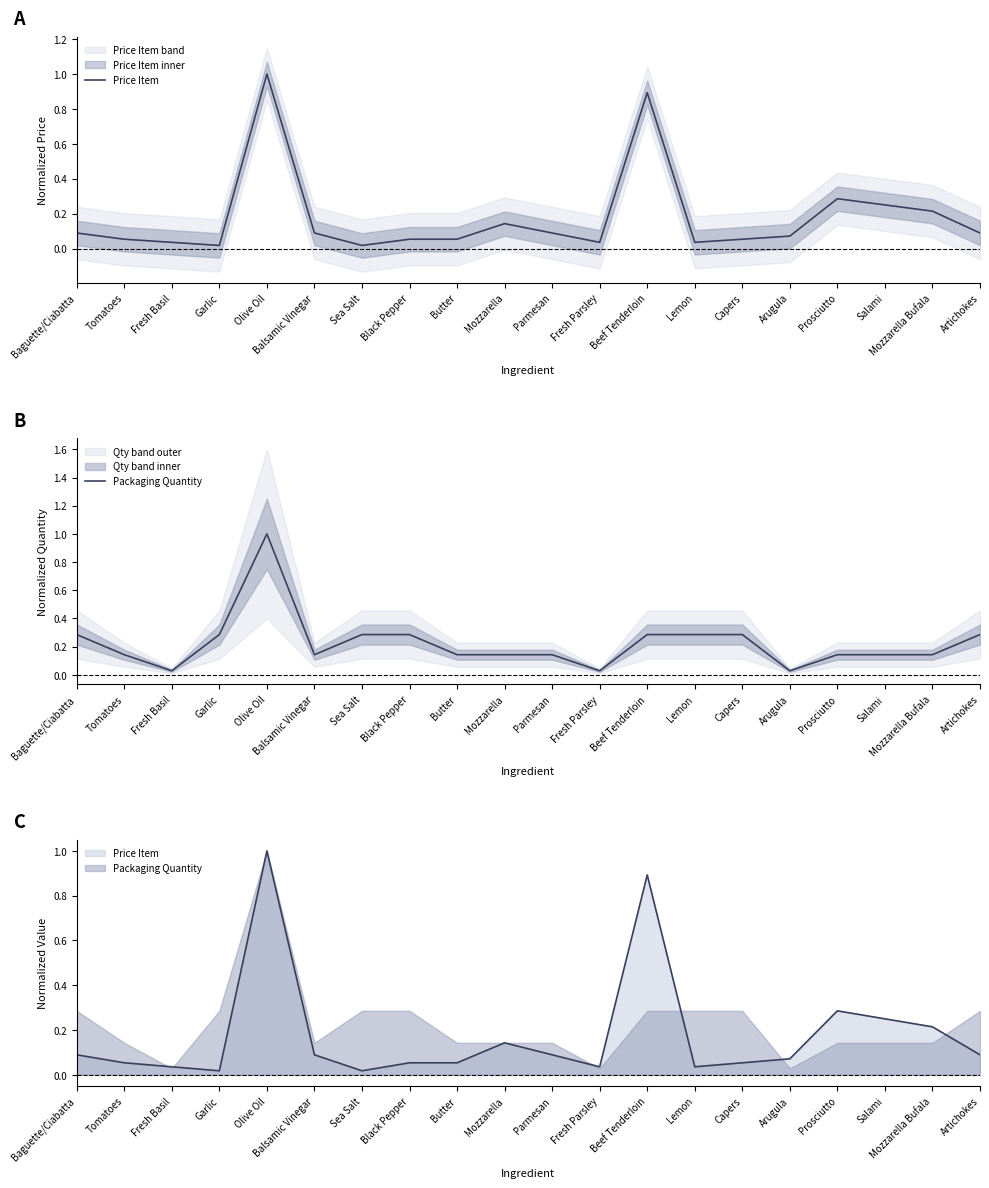

Which series has the largest range (max minus min)?

Price Item